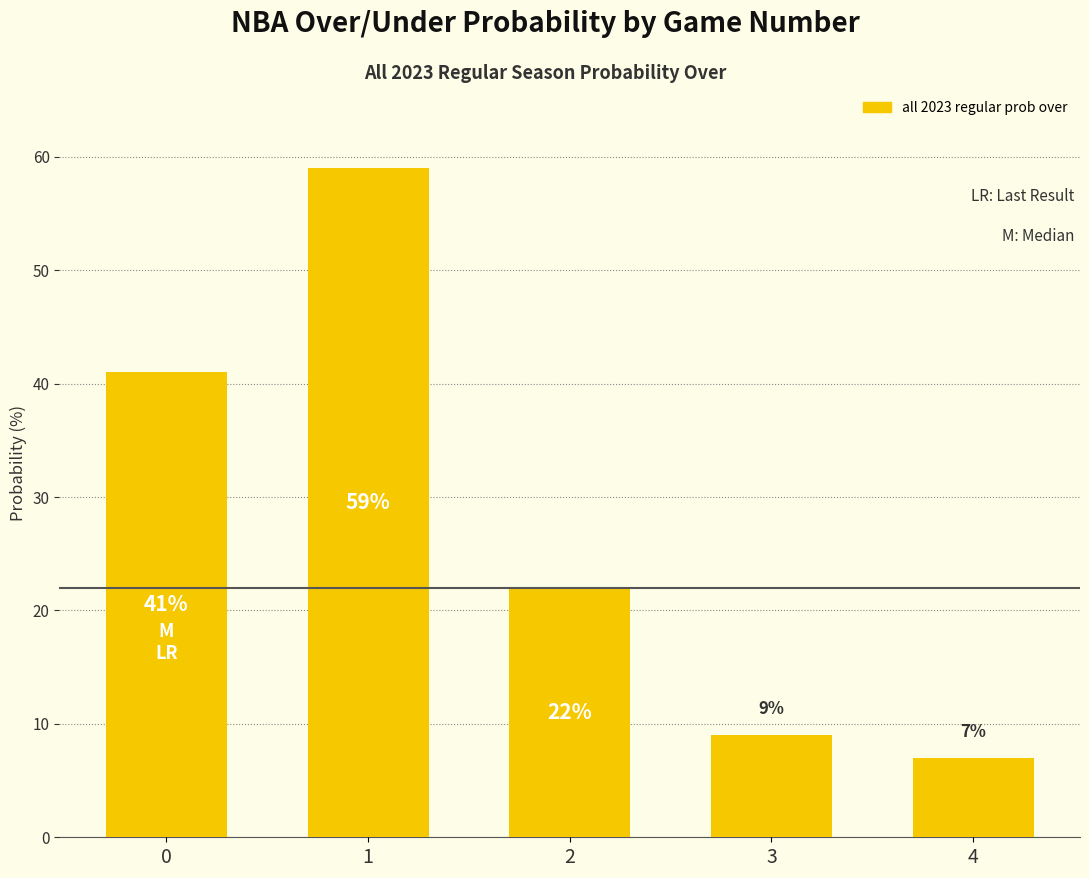

What is the difference between the second highest and minimum values?

34